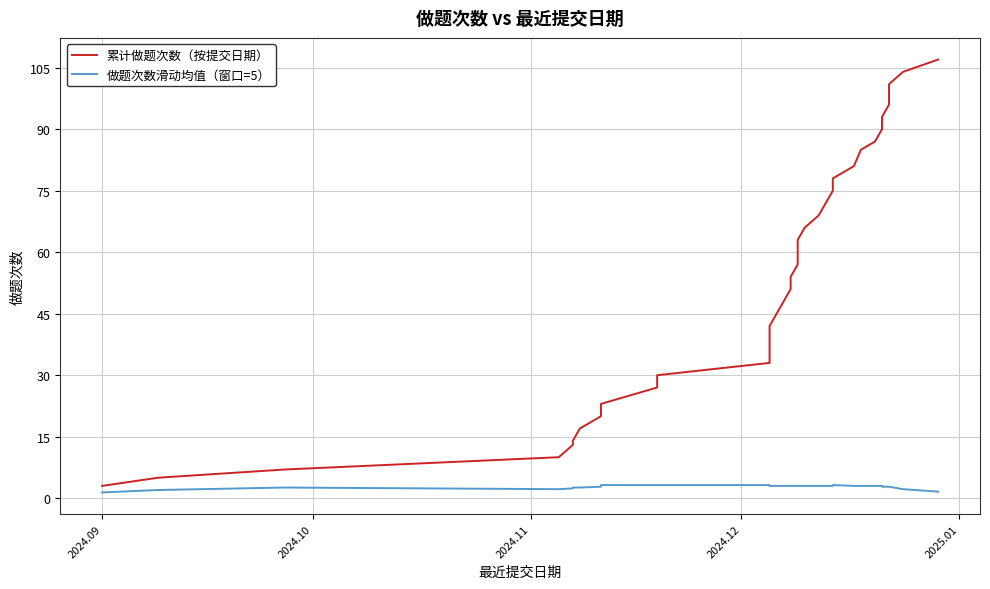

At which label does 做题次数滑动均值（窗口=5） reach its minimum?

2024.09